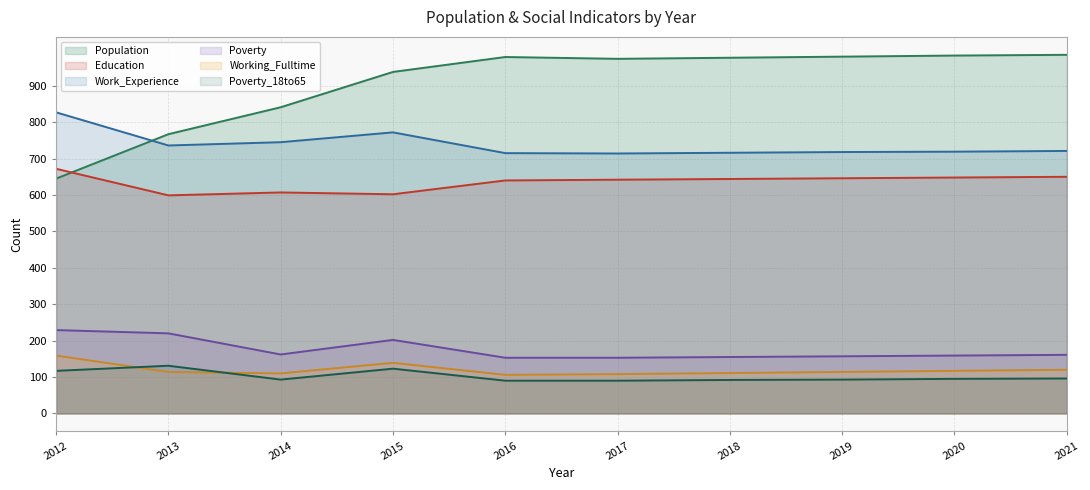

Where is Population (line) nearest to the value 815?

2014